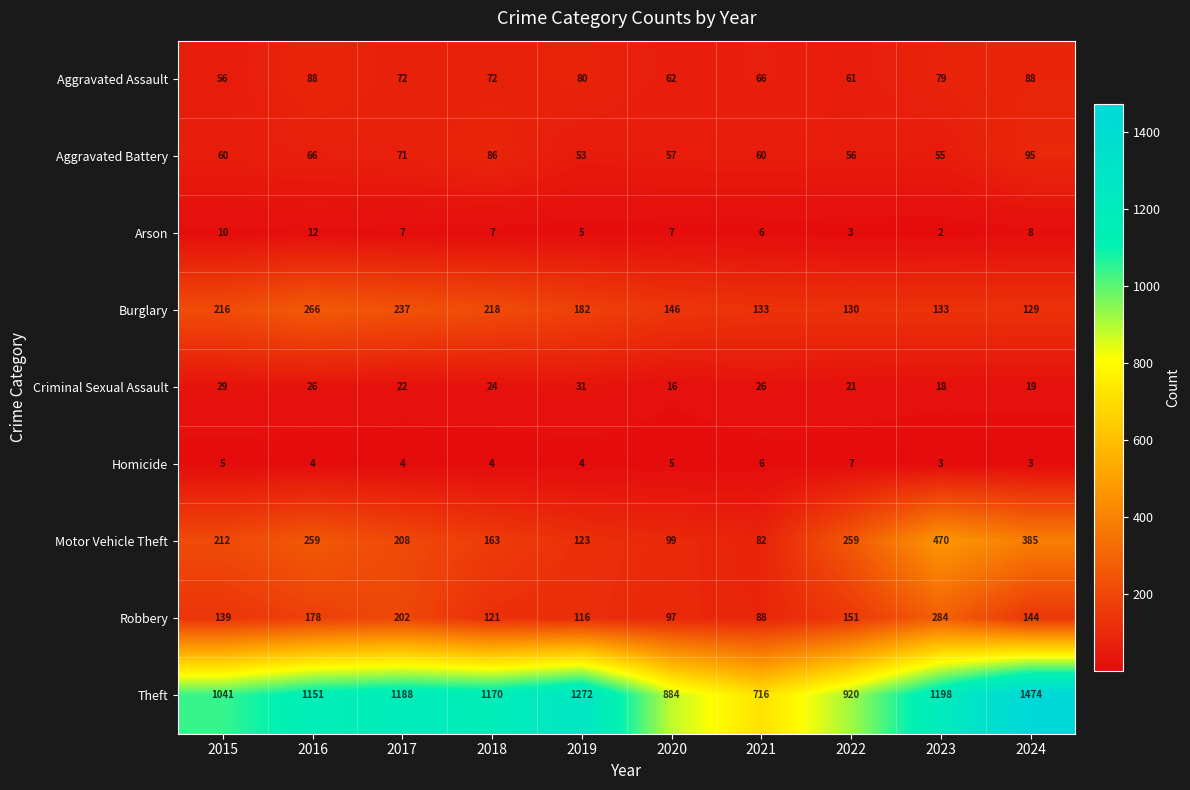

What is the greatest value displayed?

1474